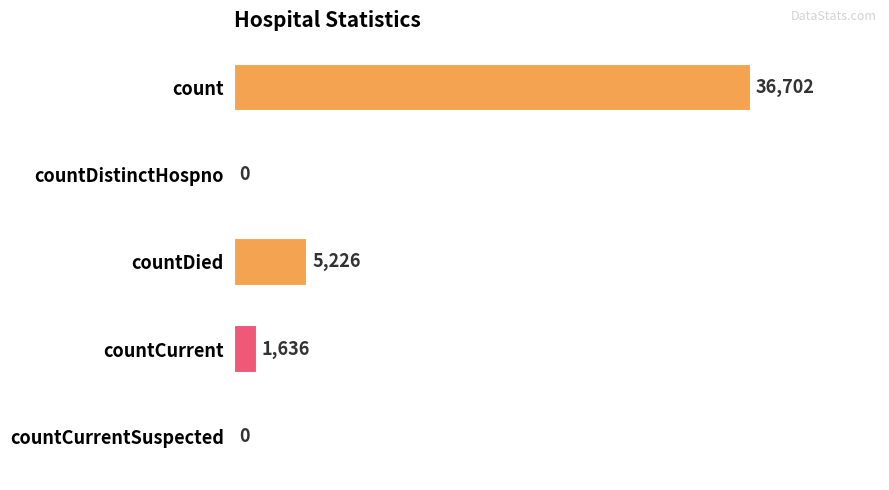

What is the maximum value shown in the chart?

36702